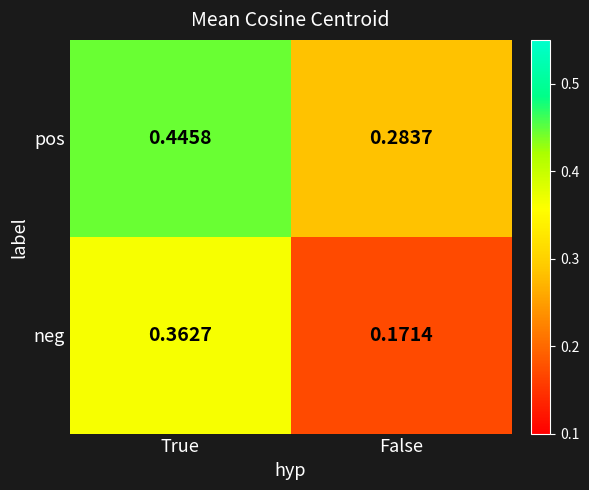

Where is neg nearest to the value 0?

False